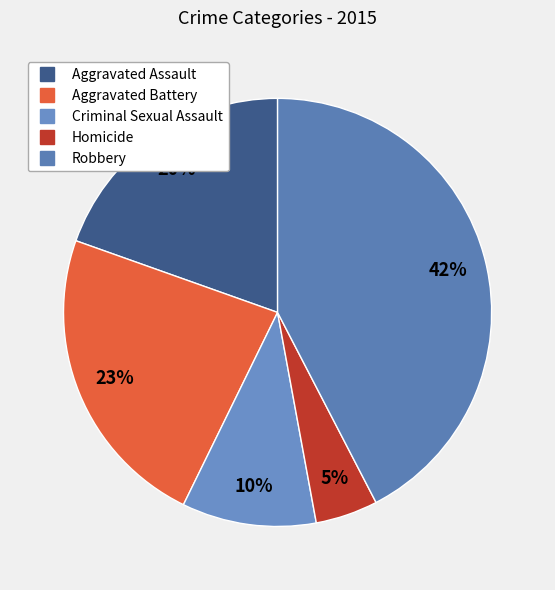

Which has a higher value, Aggravated Battery or Criminal Sexual Assault?

Aggravated Battery